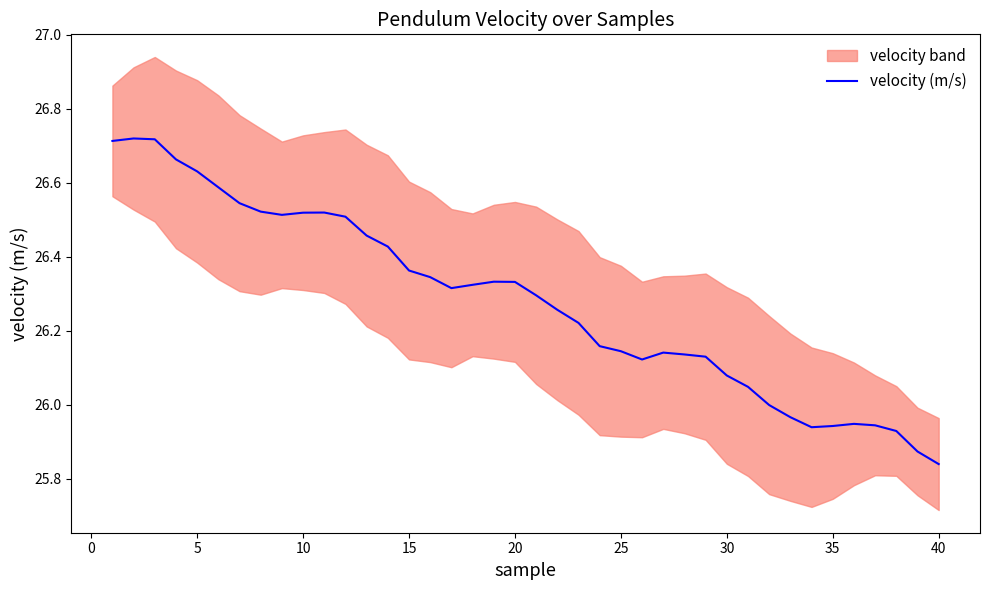

What is the average value?

26.3